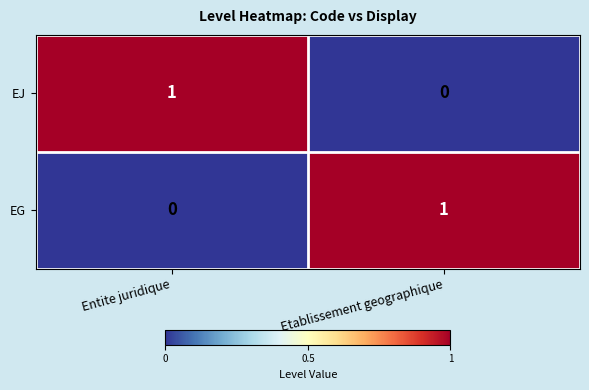

Rank the categories by EG value from lowest to highest.

Entite juridique, Etablissement geographique